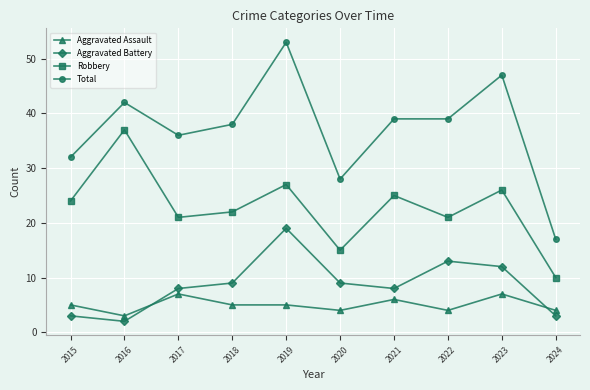

At which category does Robbery reach its first local peak?

2016